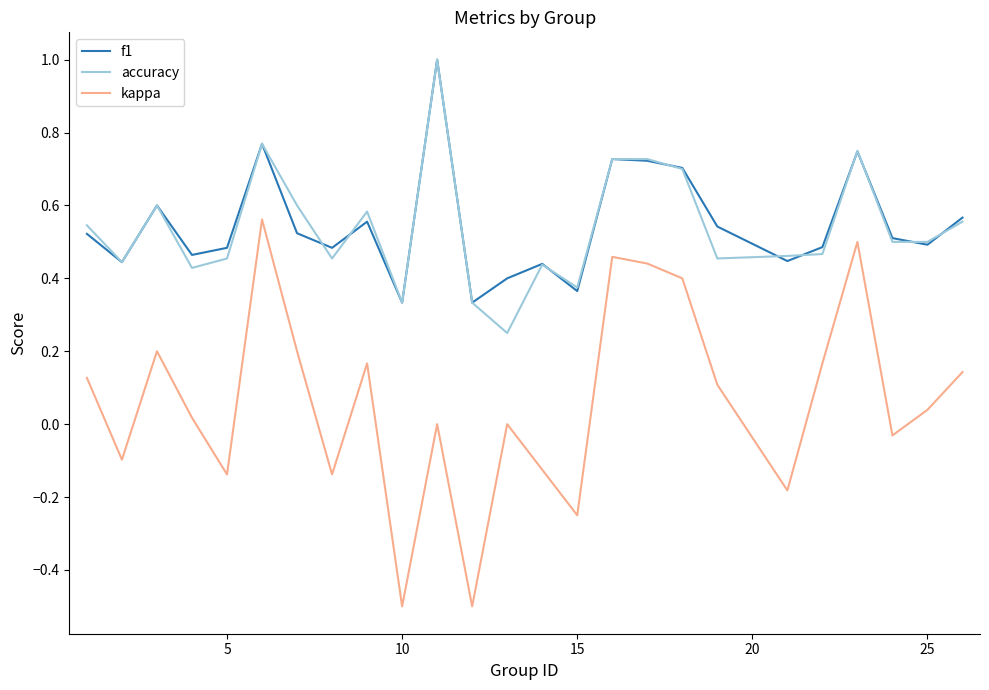

Which series has the widest spread of values?

kappa